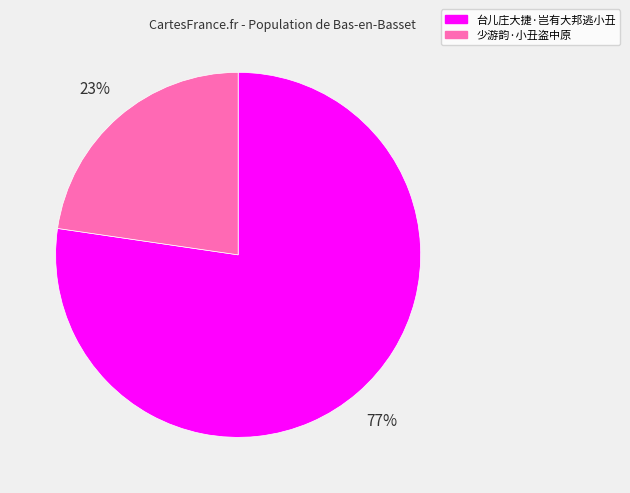

Between 少游韵·小丑盗中原 and 台儿庄大捷·岂有大邦逃小丑, which is larger?

台儿庄大捷·岂有大邦逃小丑